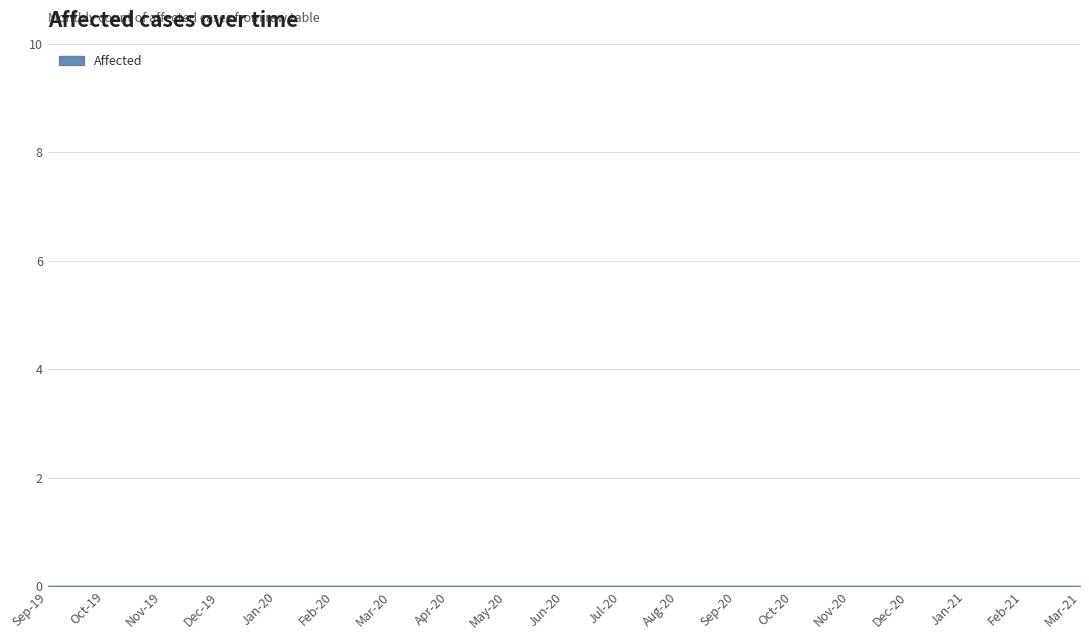

Which label corresponds to the smallest value in the chart?

2019-09